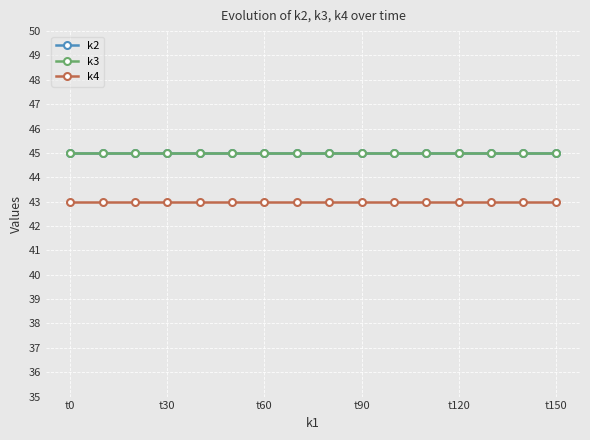

Does the chart have visible grid lines?

Yes